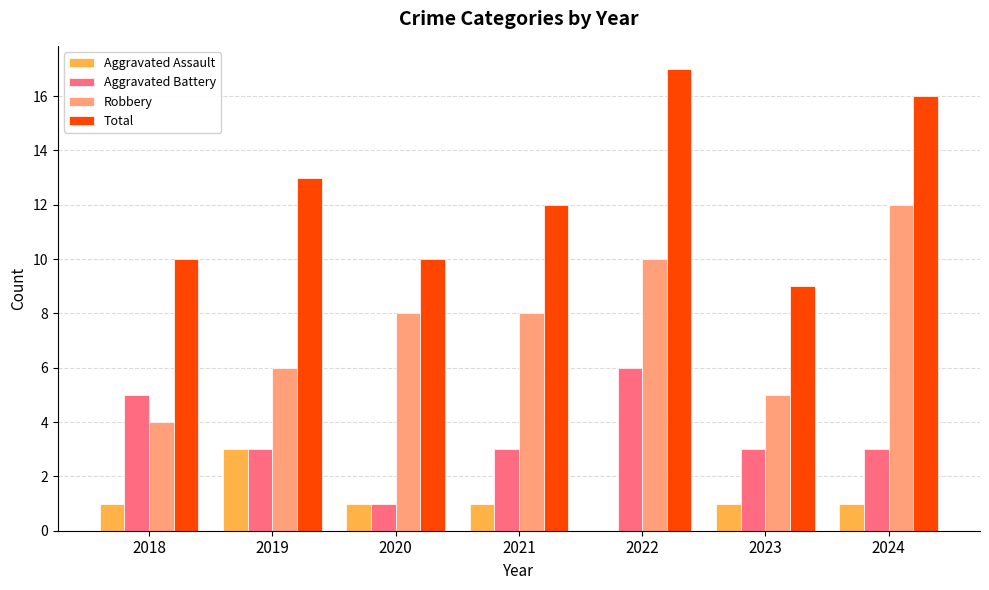

What is the sum of all Aggravated Battery values?

24